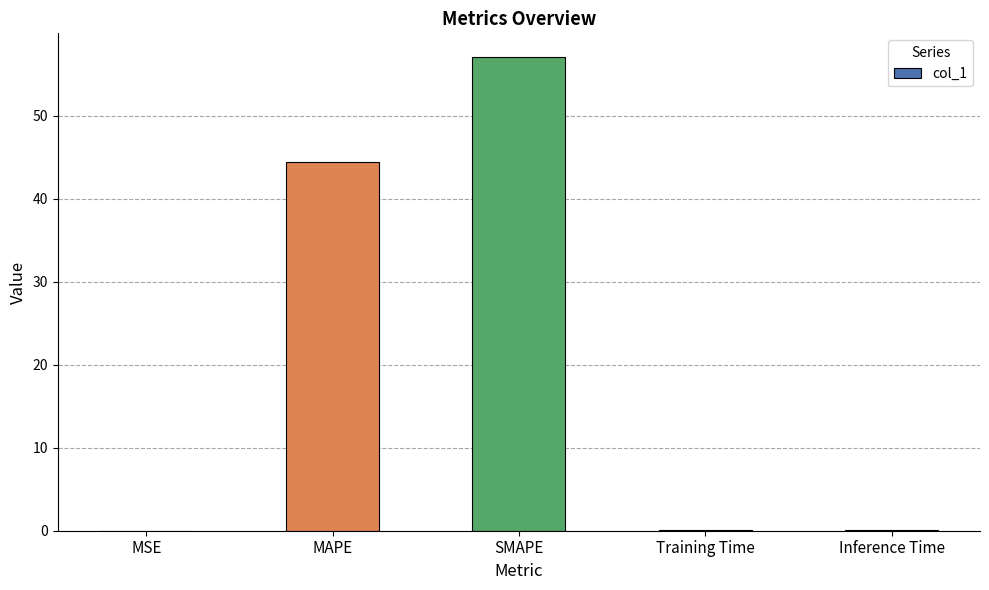

The value at Training Time is 0.0. True or false?

True